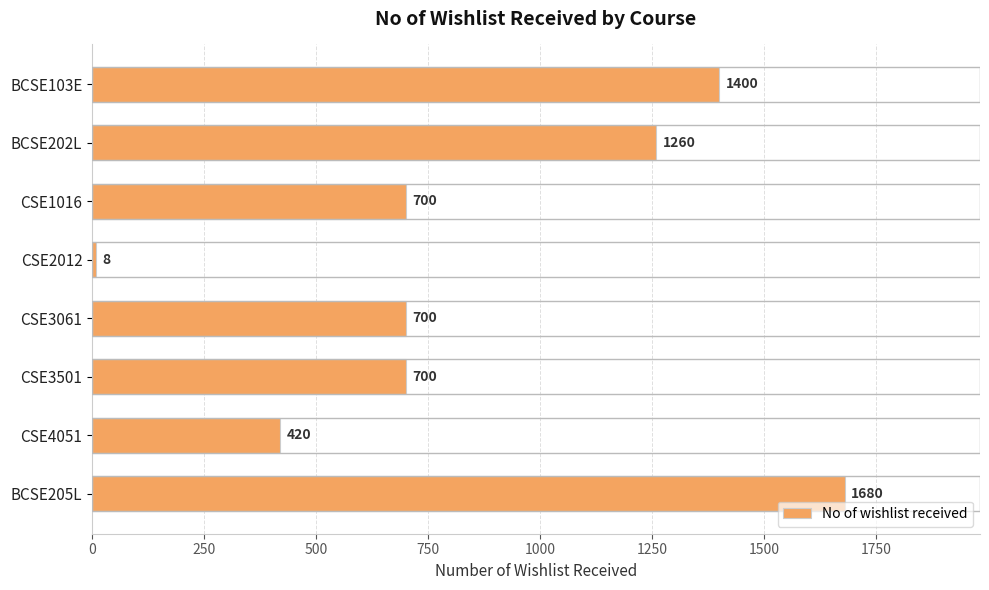

Read the value at CSE2012.

8